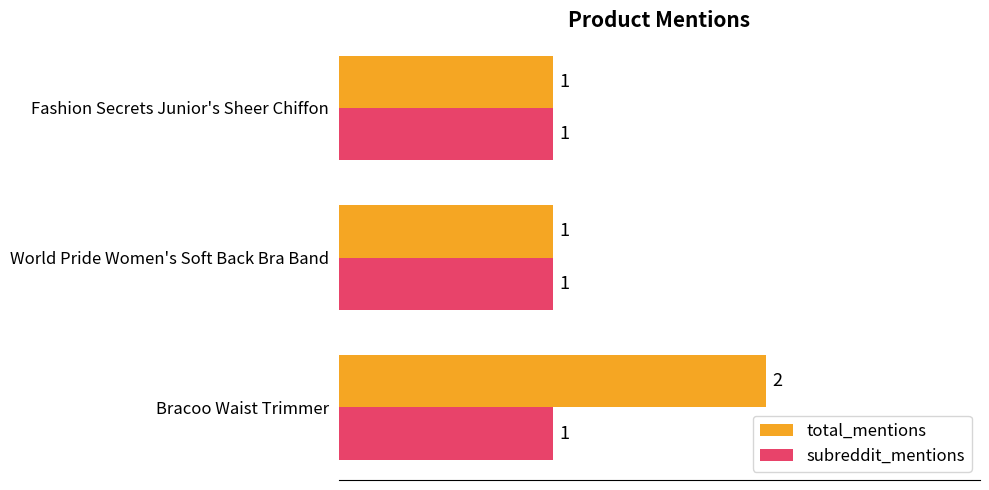

List the series in order of their overall mean, highest first.

total_mentions, subreddit_mentions